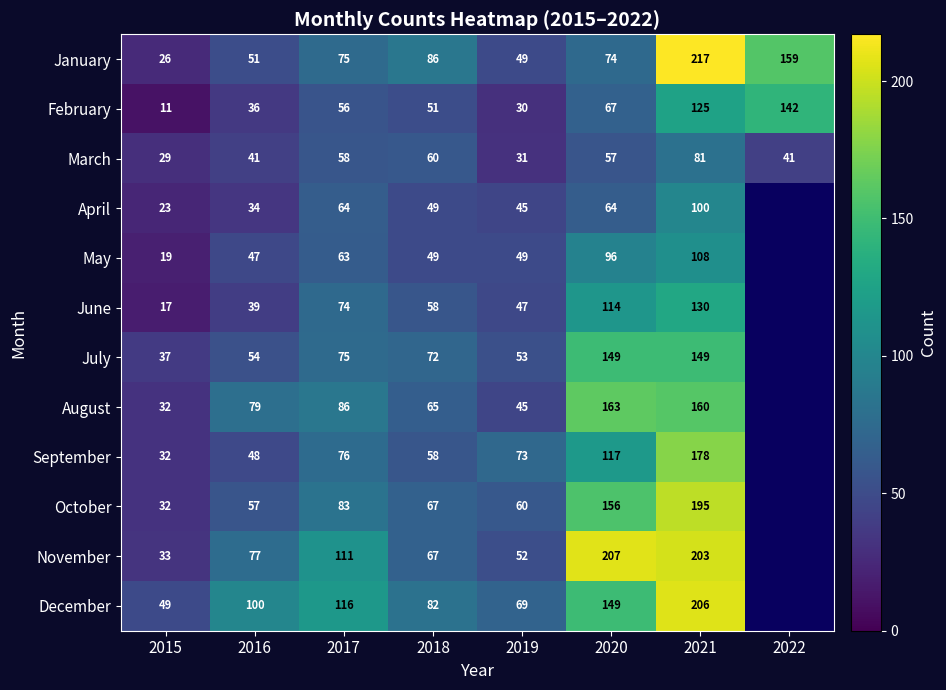

What is the spread (max minus min) of values at 2019?

43